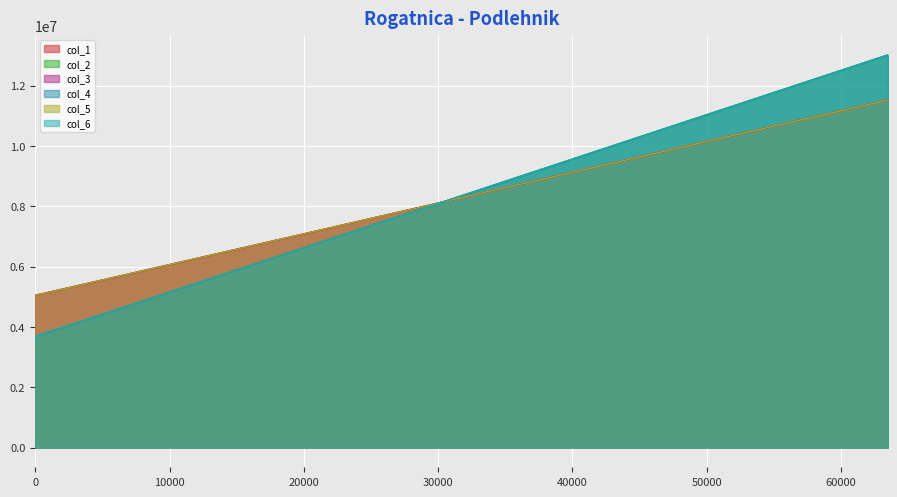

How many data points does each series have?

32